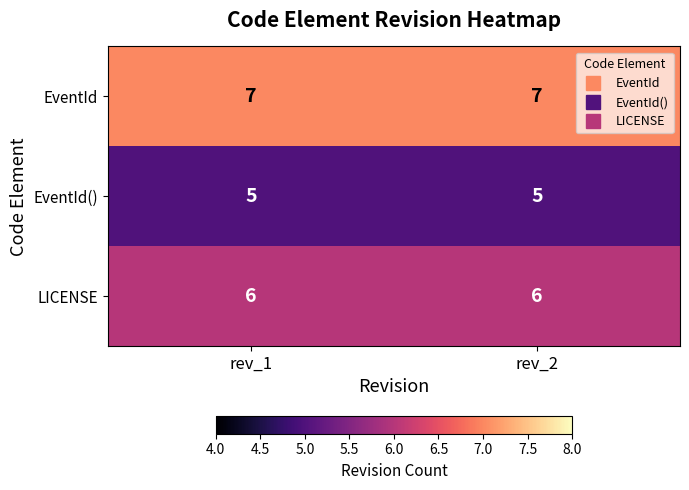

Reading left to right, transcribe all the data shown in this chart.

EventId: 7	7
EventId(): 5	5
LICENSE: 6	6